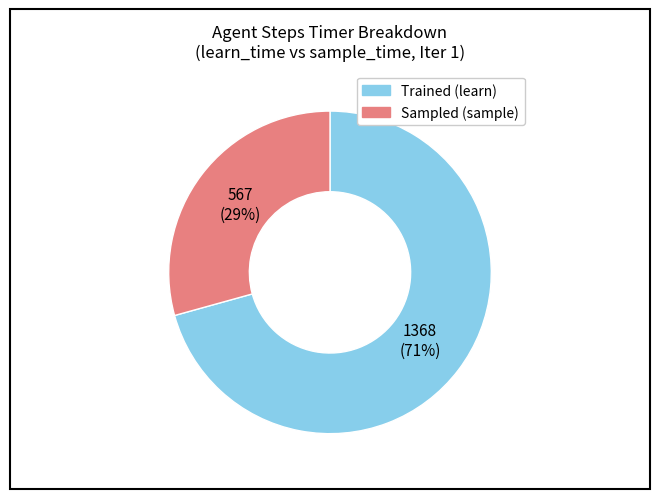

What is the ratio of the value at Sampled (sample) to the value at Trained (learn)?

0.4